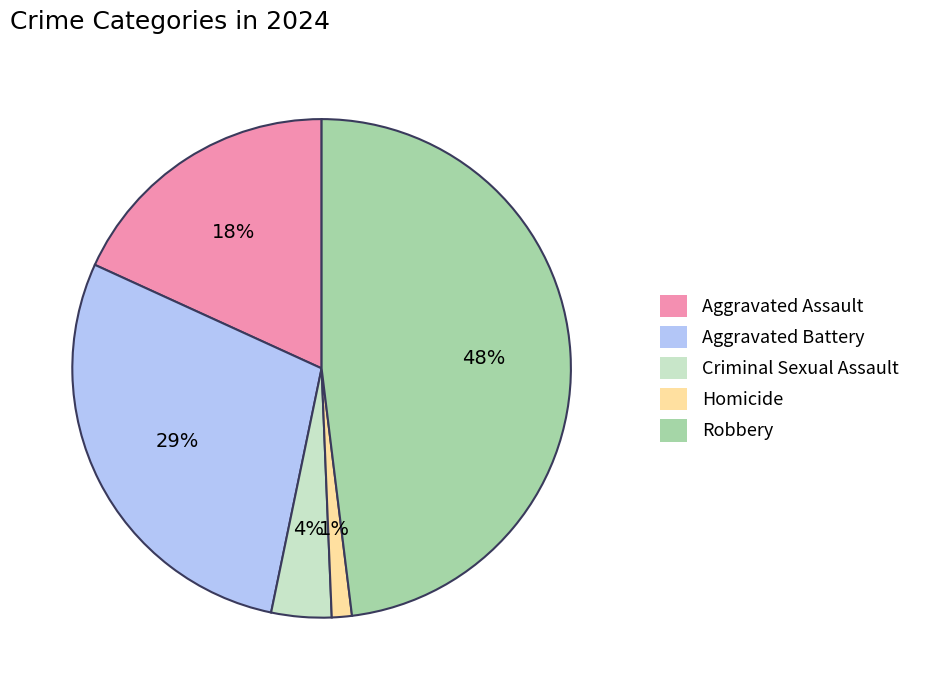

Does Homicide account for over 50% of the chart?

No